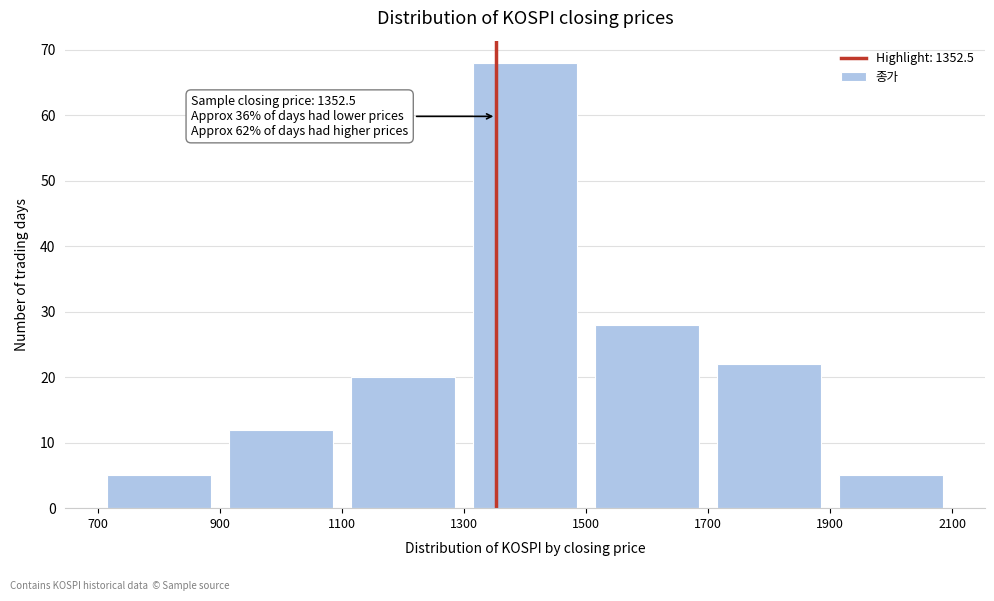

Which range on the x-axis has the tallest bar?

1300 to 1500